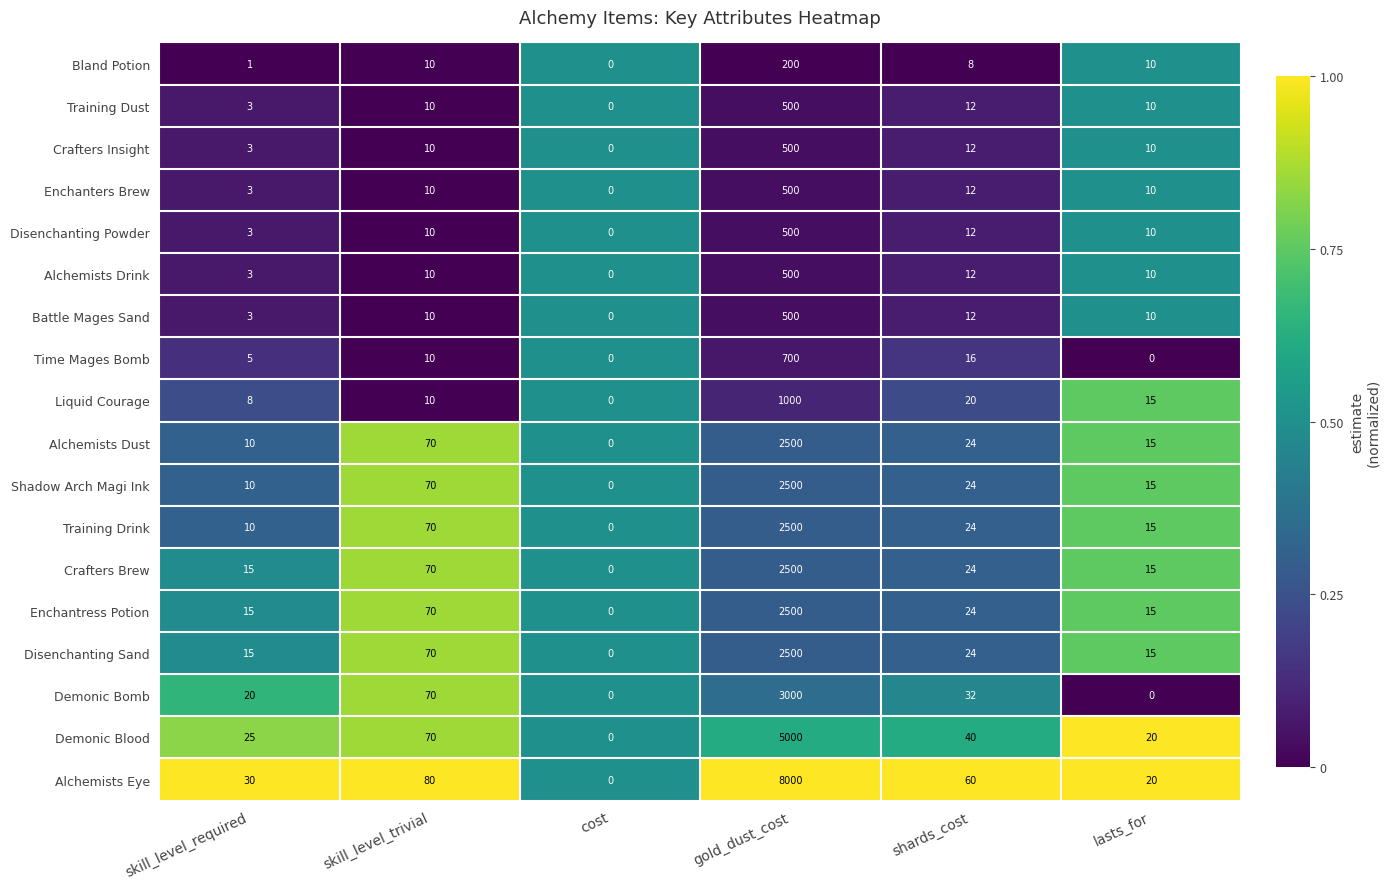

What is the greatest value displayed?

8000